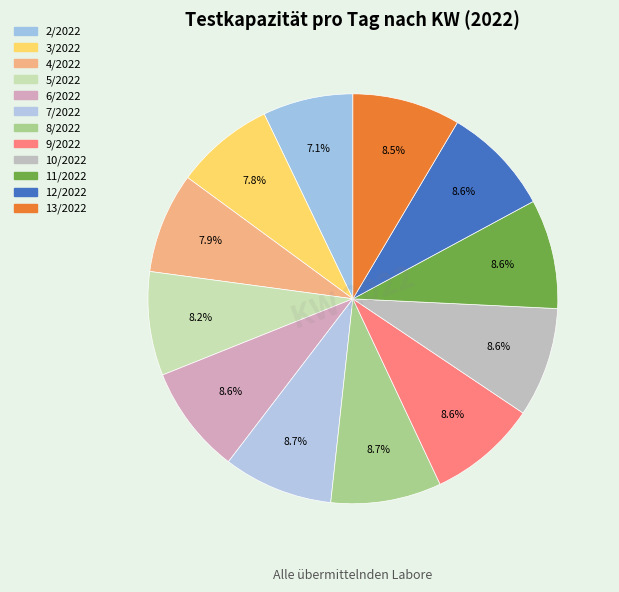

Count the number of slices in the pie.

12